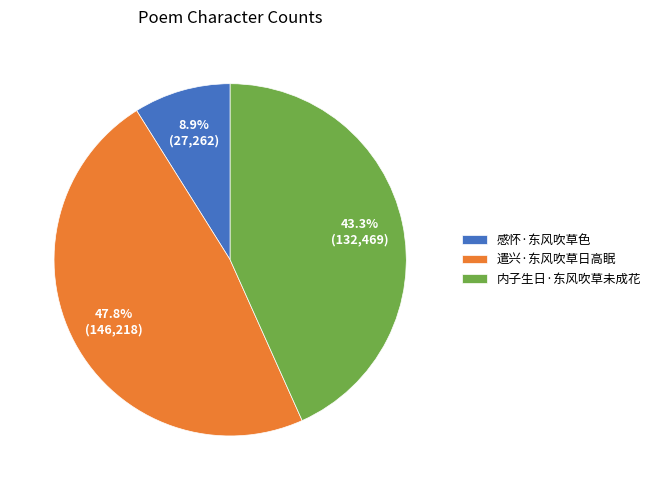

How many slices are in this pie chart?

3